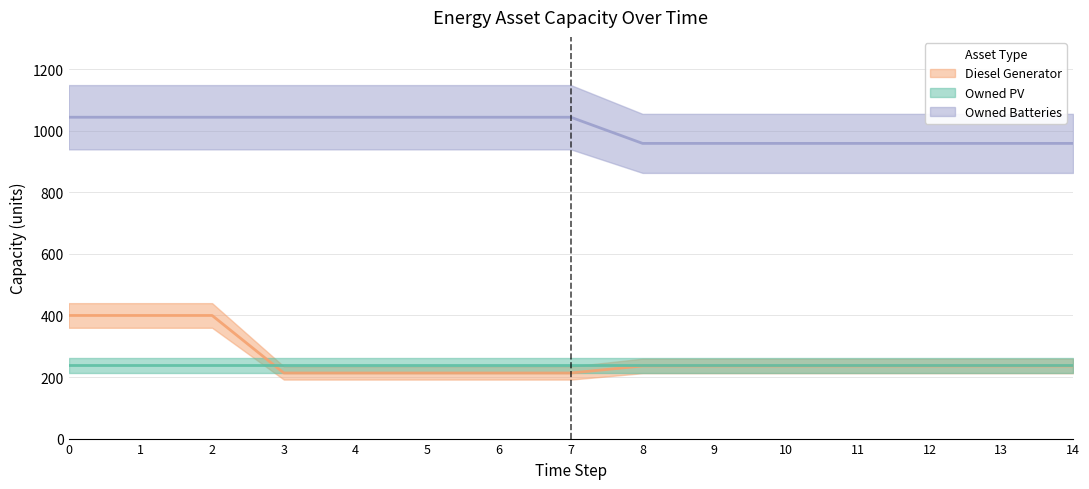

What is the value of the Diesel Generator point at the 1st from the left?

400